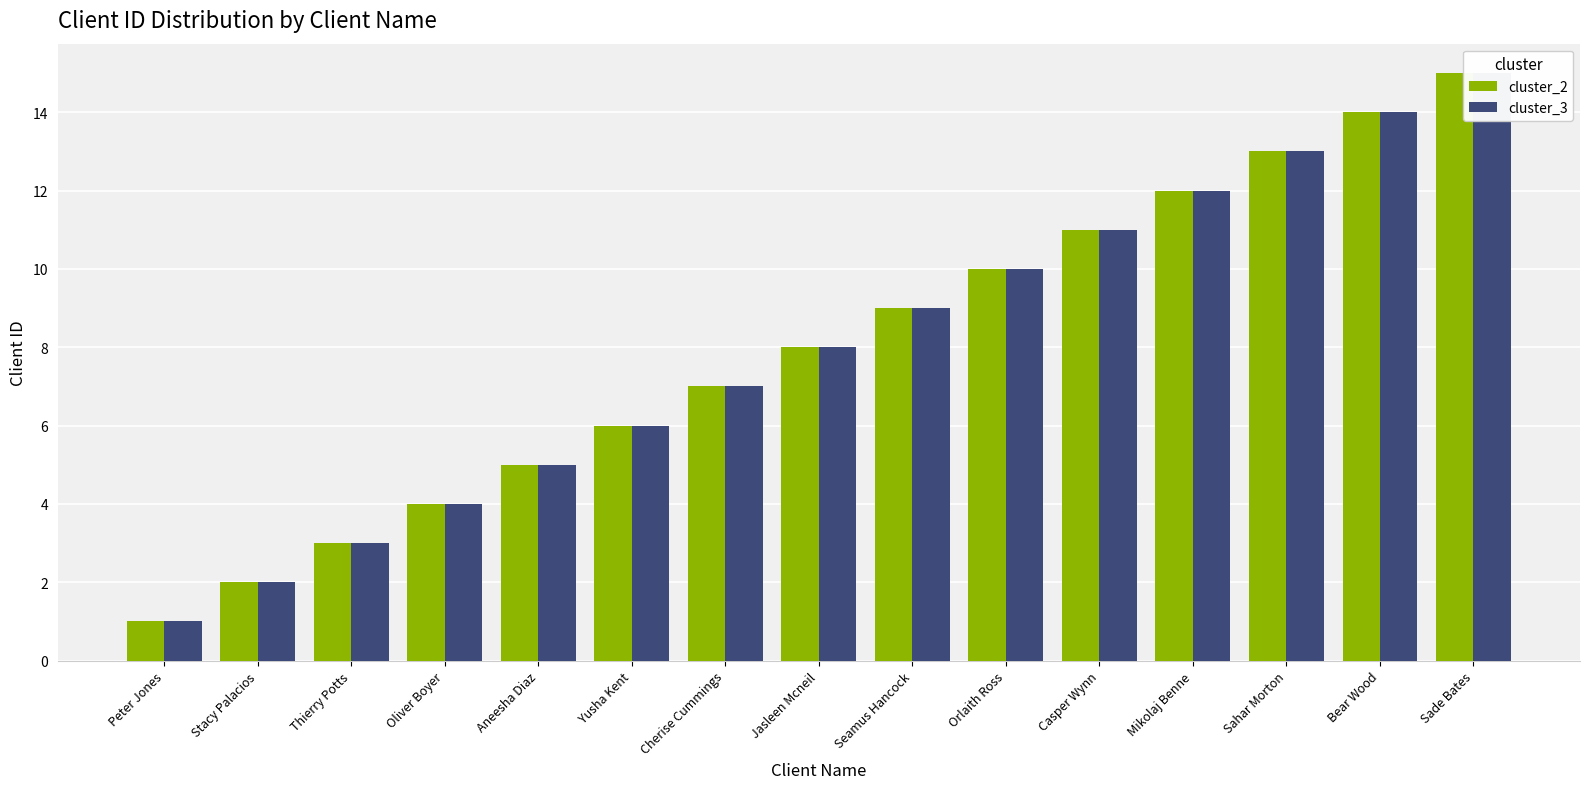

What is the maximum value for cluster_3?

15